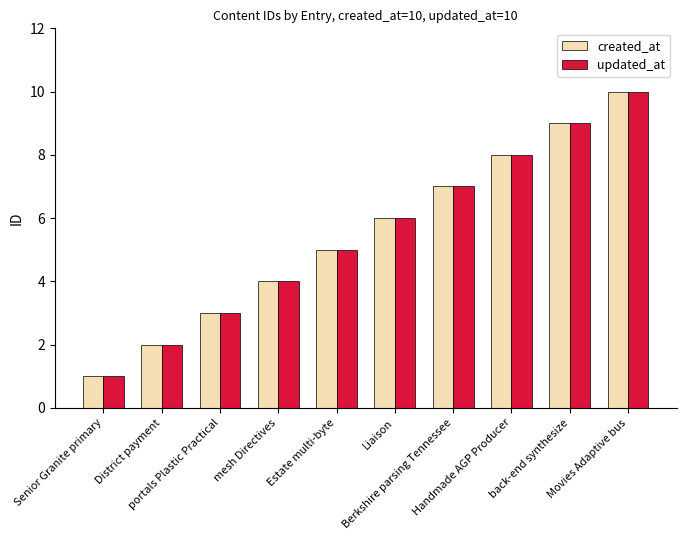

The updated_at series shows 4 at Handmade AGP Producer. True or false?

False